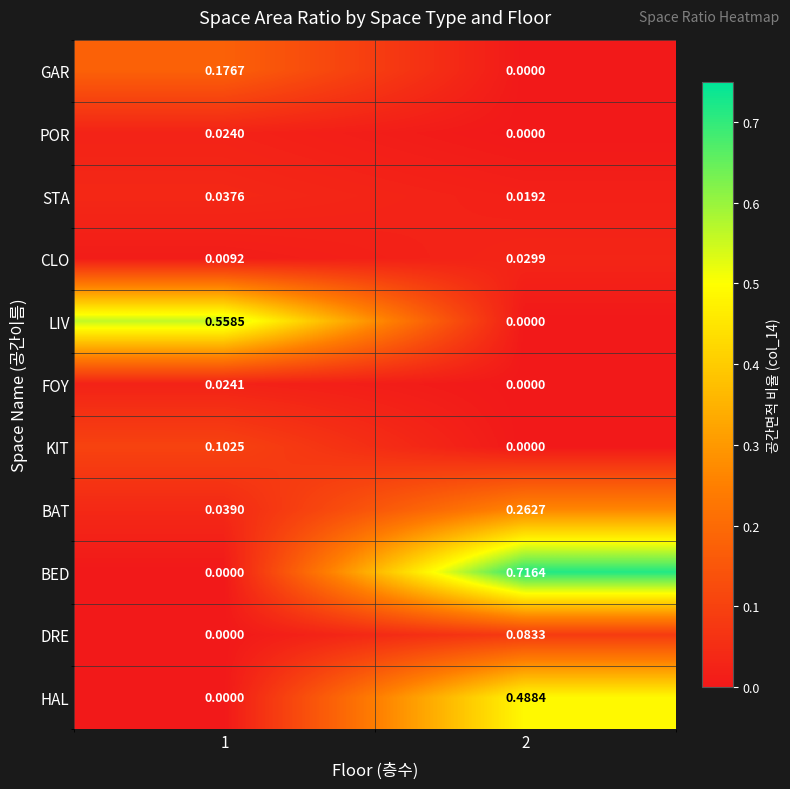

Between 1 and 2, which series saw the biggest shift?

BED